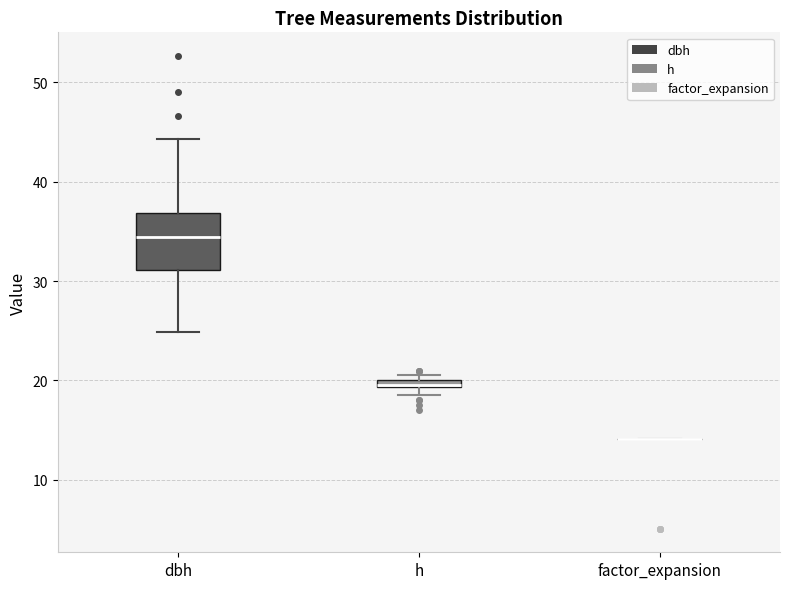

Which box is the tallest, from its lower edge to its upper edge?

dbh